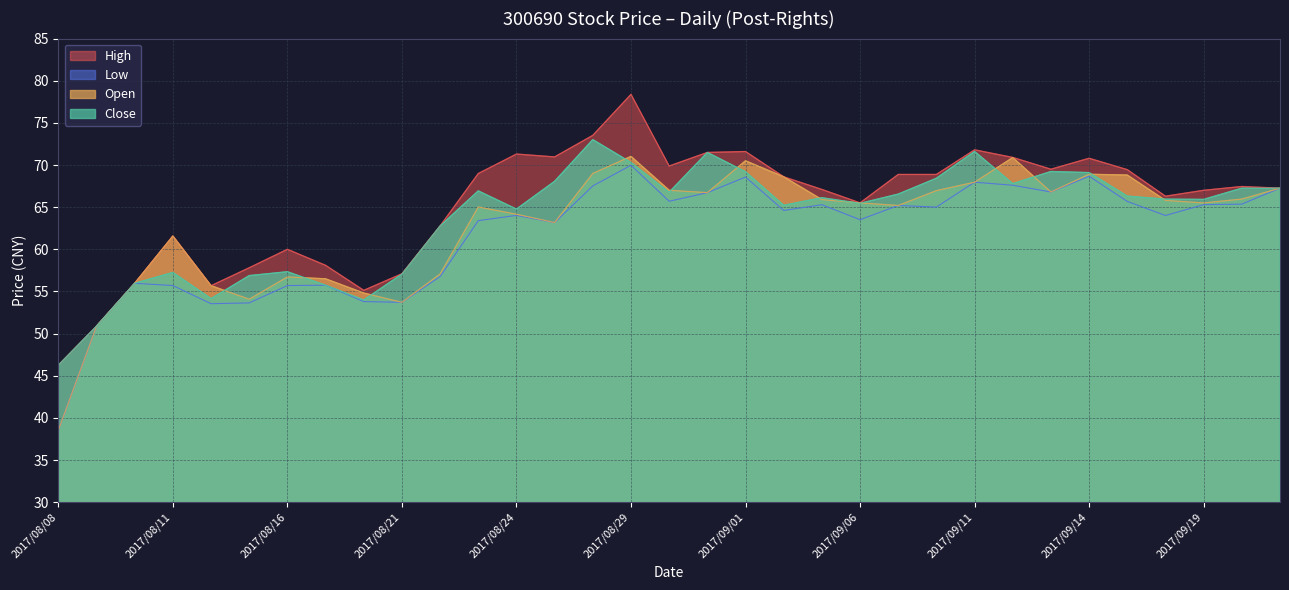

What is the label of the 27th point from the right?

2017/08/16